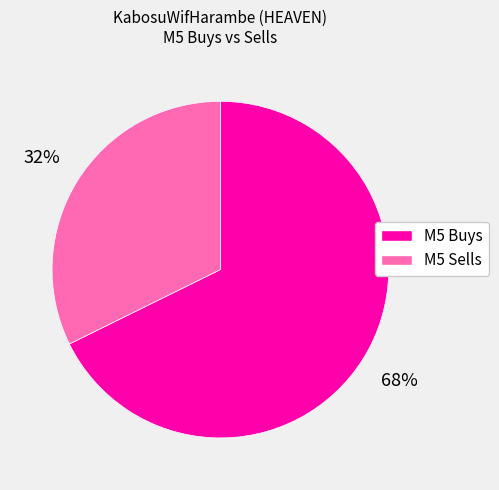

Combined, do M5 Sells and M5 Buys account for over 50%?

Yes